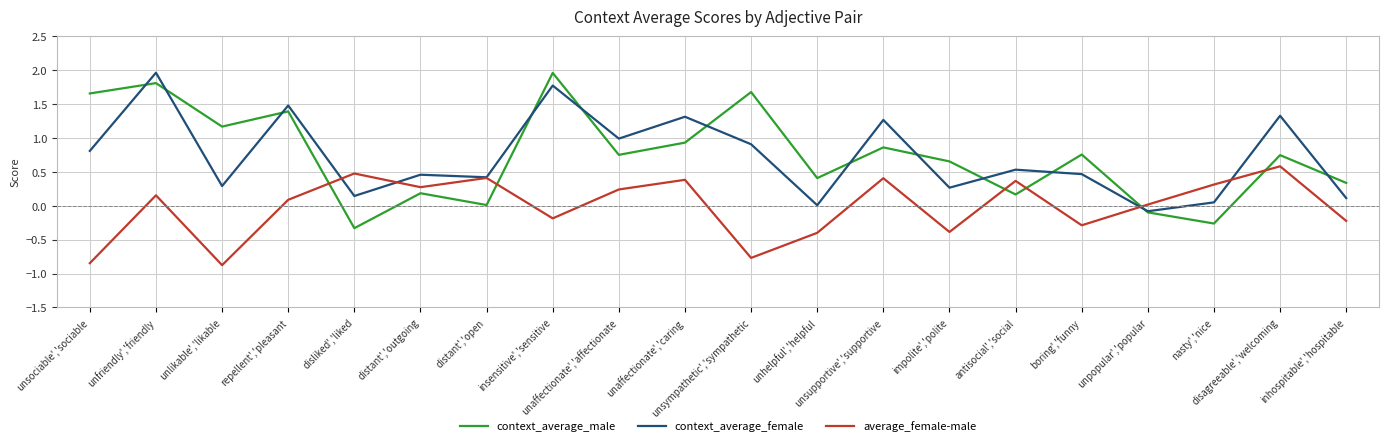

What is the lowest value of the context_average_male series?

-0.3